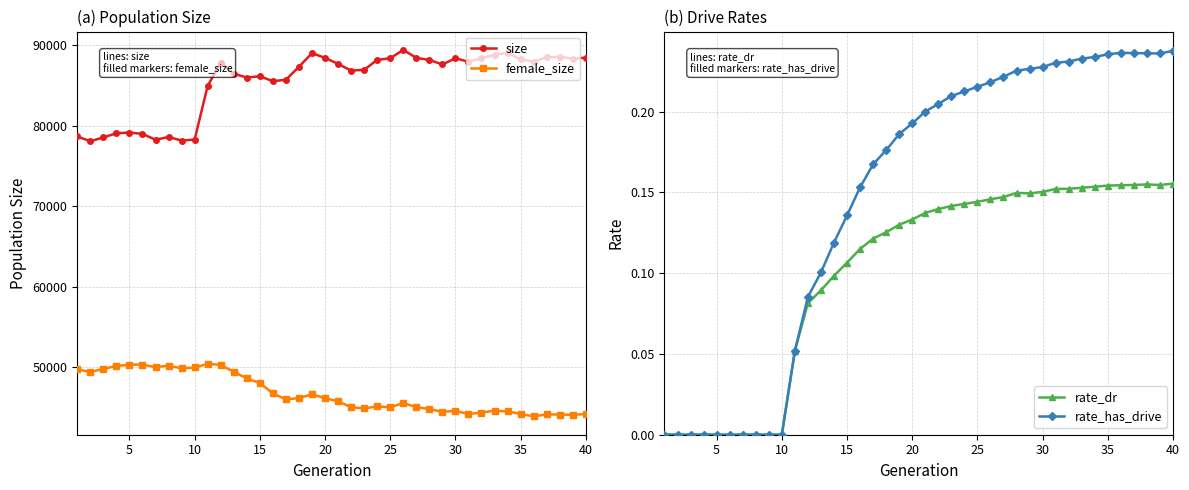

True or false: female_size and size cross at least once.

False